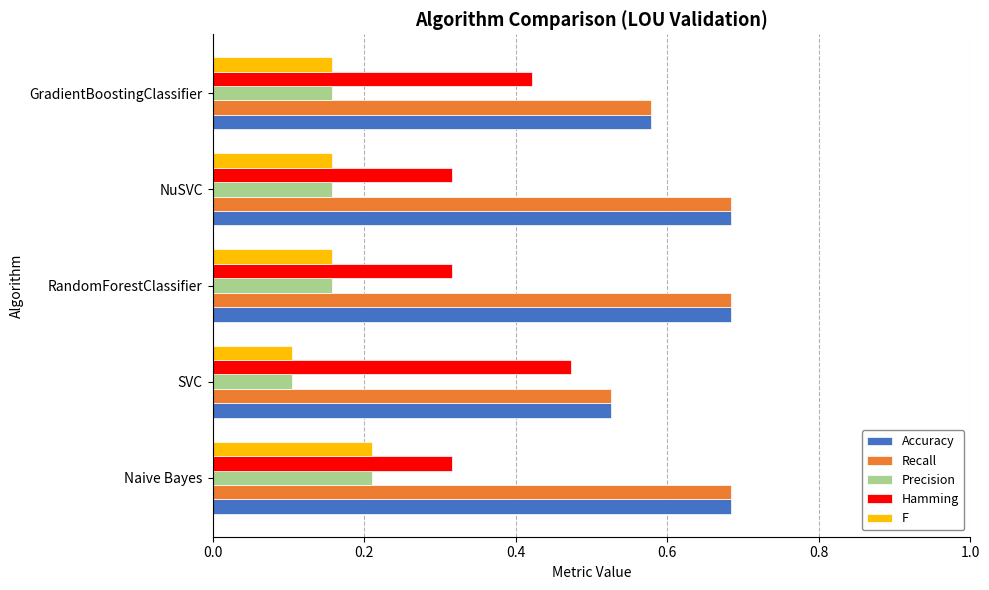

Is it true that Recall equals 0.3 at SVC?

False